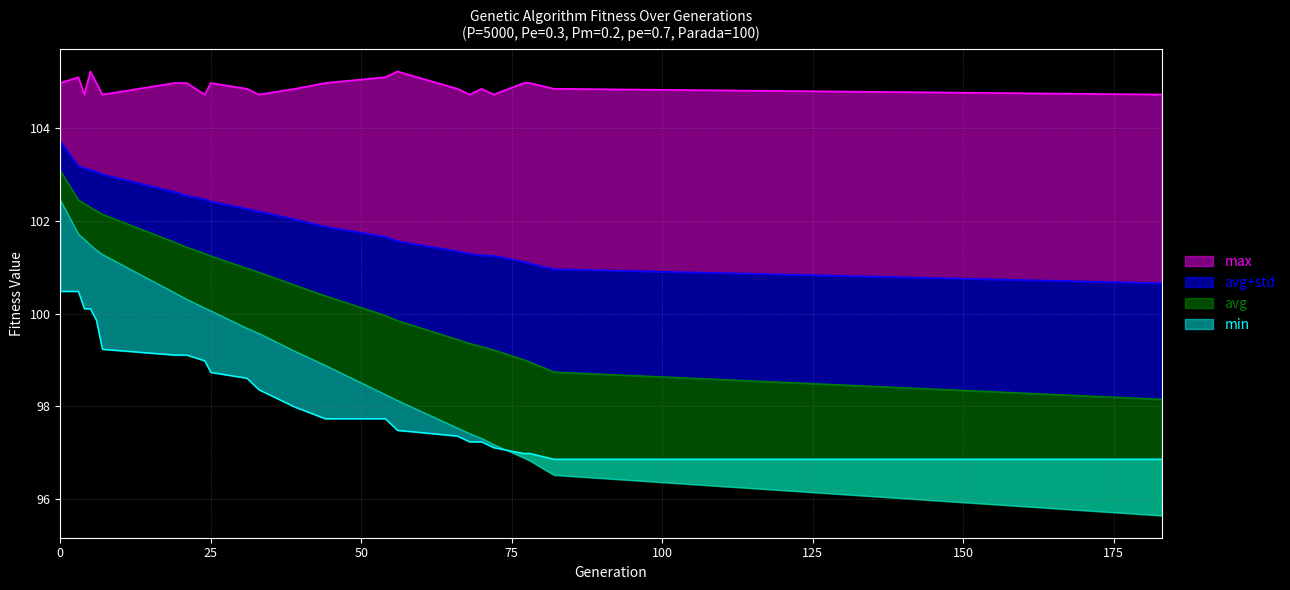

At which label is max closest to 104?

4